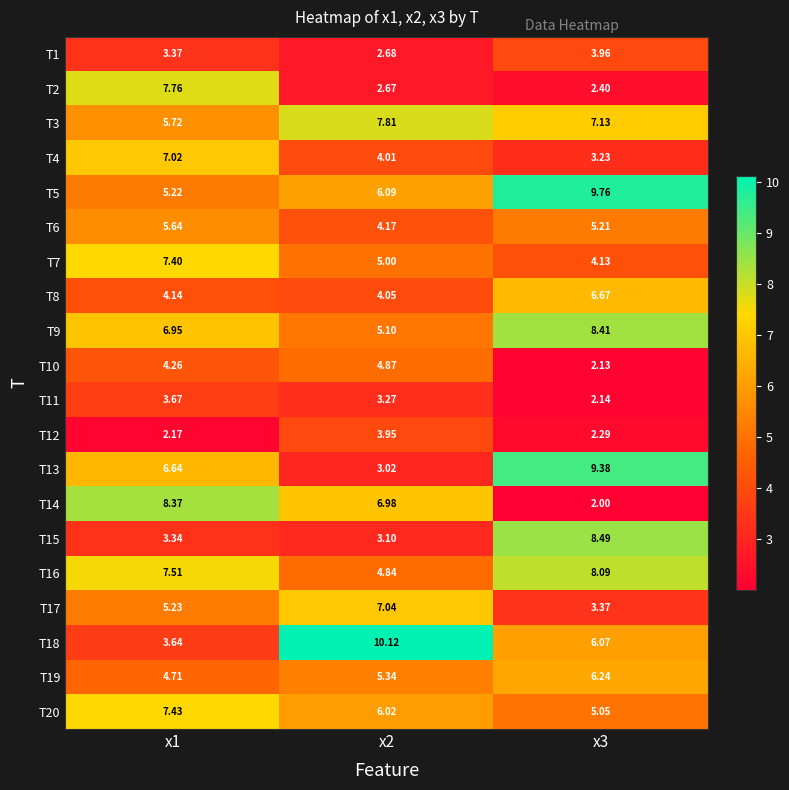

Which series changed the most between x1 and x2?

T18